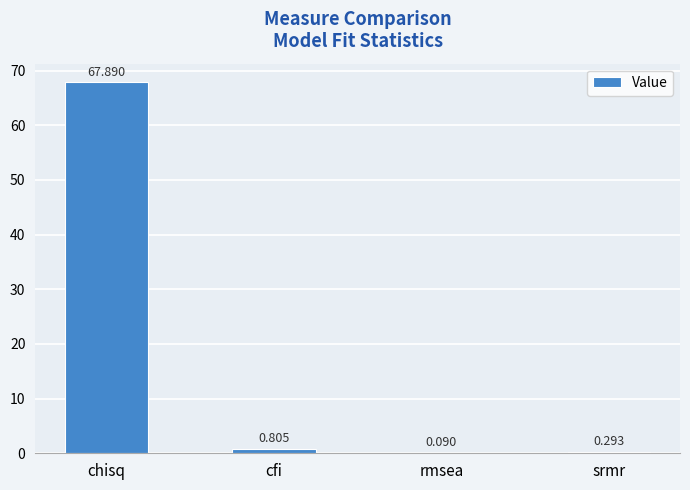

Are the bars horizontal?

No